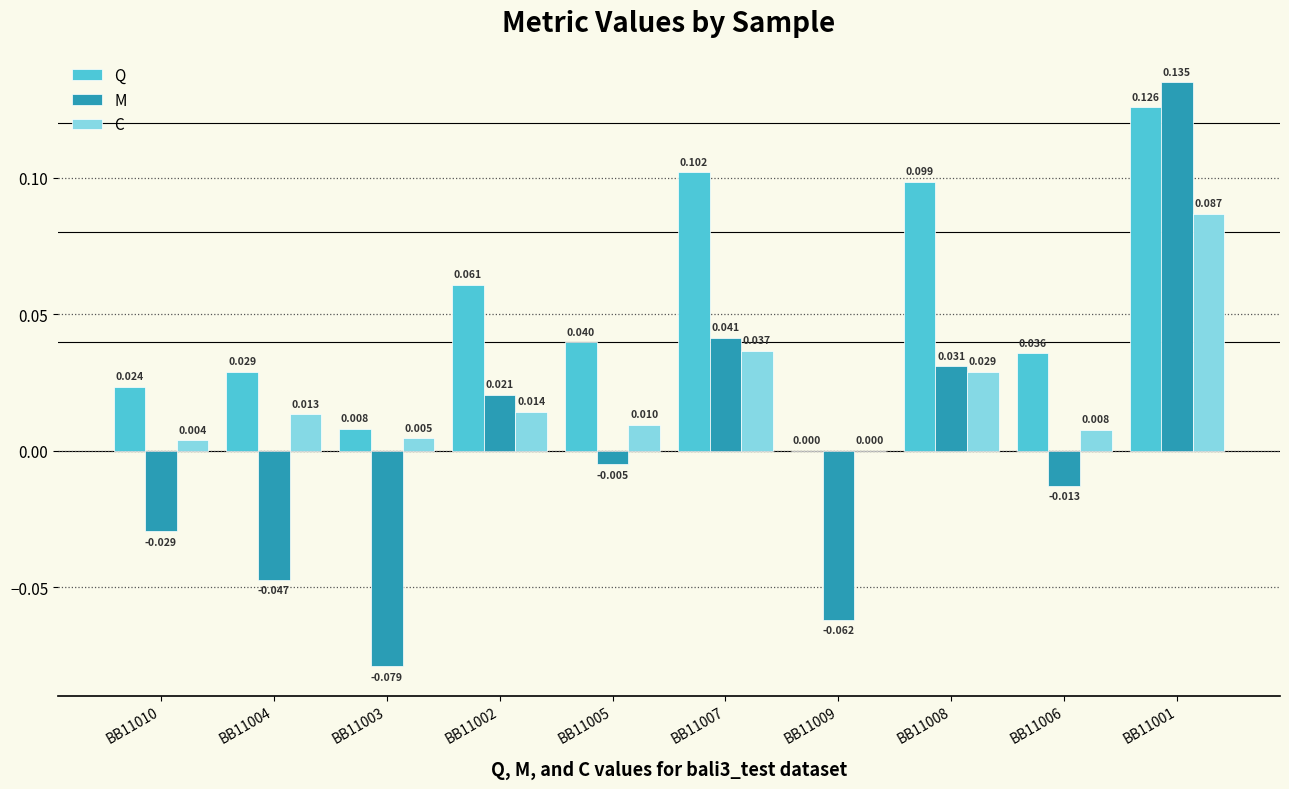

How many groups of bars are there?

10